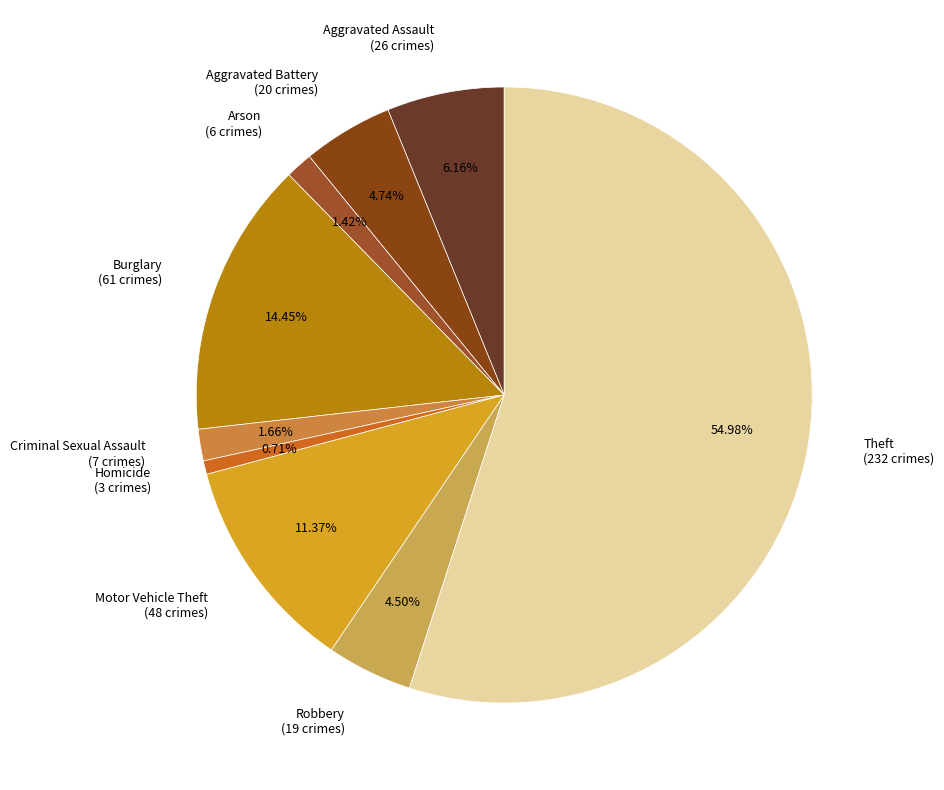

What is the ratio of the value at Aggravated Assault to the value at Homicide?

8.7